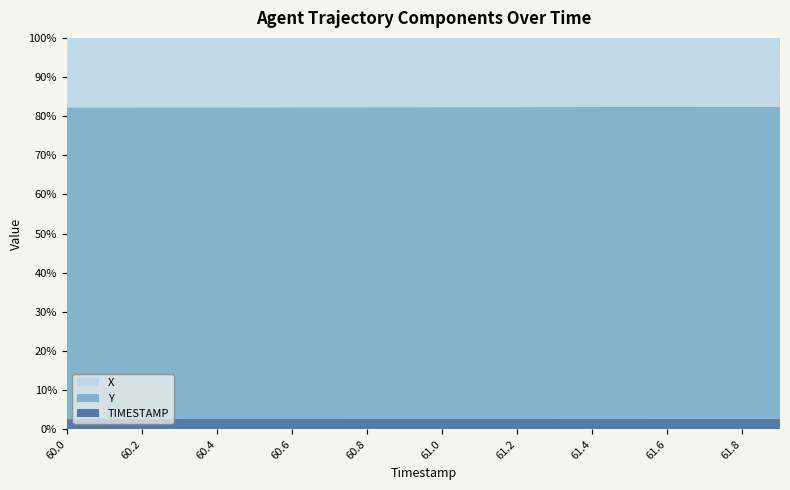

Reading right to left, transcribe all the data shown in this chart.

X: 408.4	408.4	408.4	408.4	408.5	408.5	408.5	408.5	408.5	408.5	408.6	408.6	408.6	408.6	408.6	408.6	408.6	408.7	408.7	408.7
Y: 1845.5	1845.0	1844.5	1844.0	1843.5	1843.0	1842.5	1842.0	1841.5	1841.0	1840.5	1839.9	1839.4	1838.9	1838.4	1837.9	1837.4	1836.9	1836.4	1835.9
TIMESTAMP: 61.9	61.8	61.7	61.6	61.5	61.4	61.3	61.2	61.1	61.0	60.9	60.8	60.7	60.6	60.5	60.4	60.3	60.2	60.1	60.0